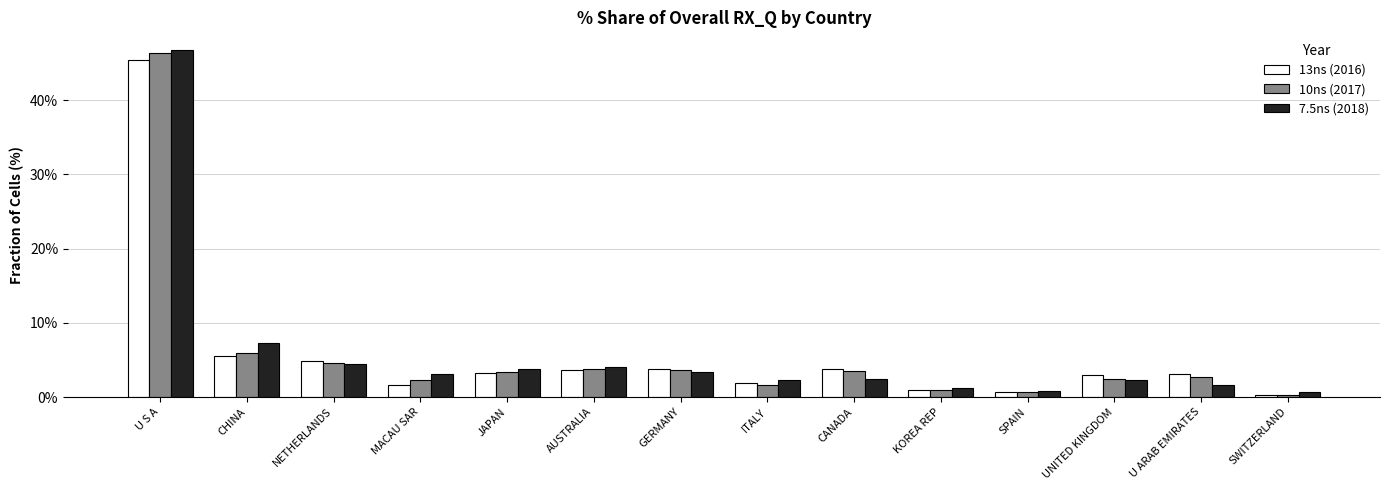

What is the maximum value shown in the chart?

46.8